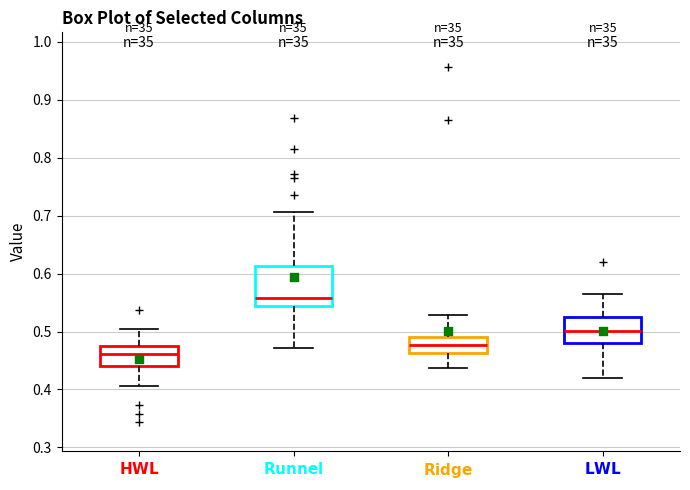

Comparing the boxes themselves (not the whiskers), which one is the tallest?

$\bf{Runnel}$